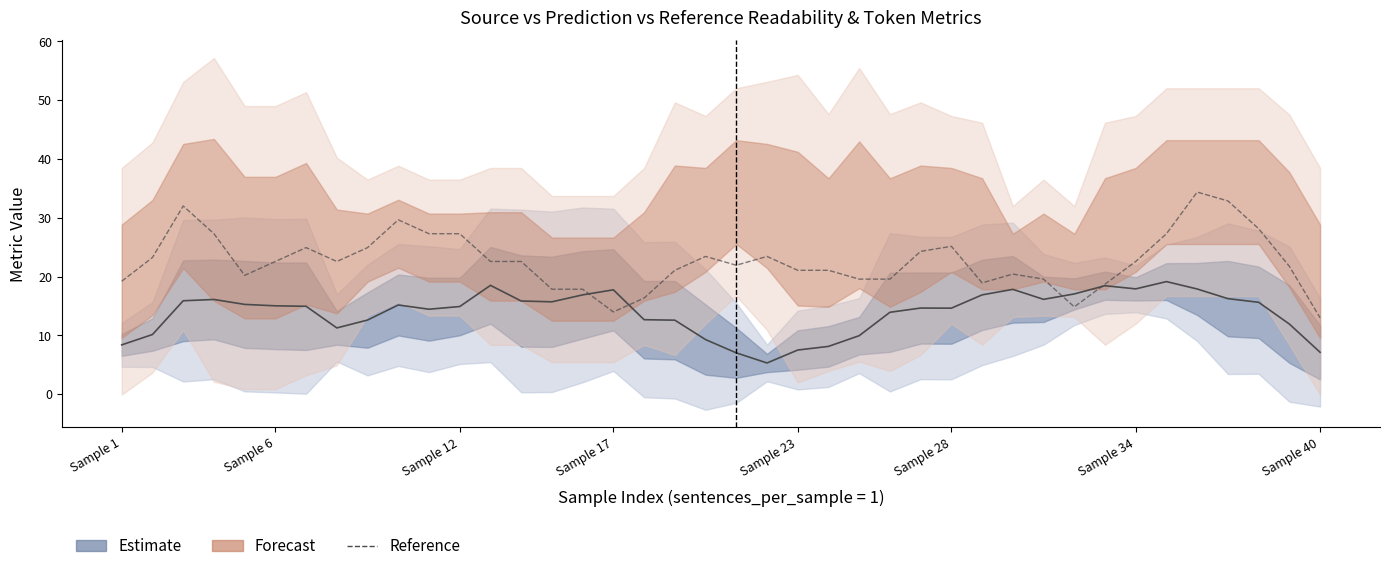

What is the difference between the highest and lowest values at Sample 23?

13.6